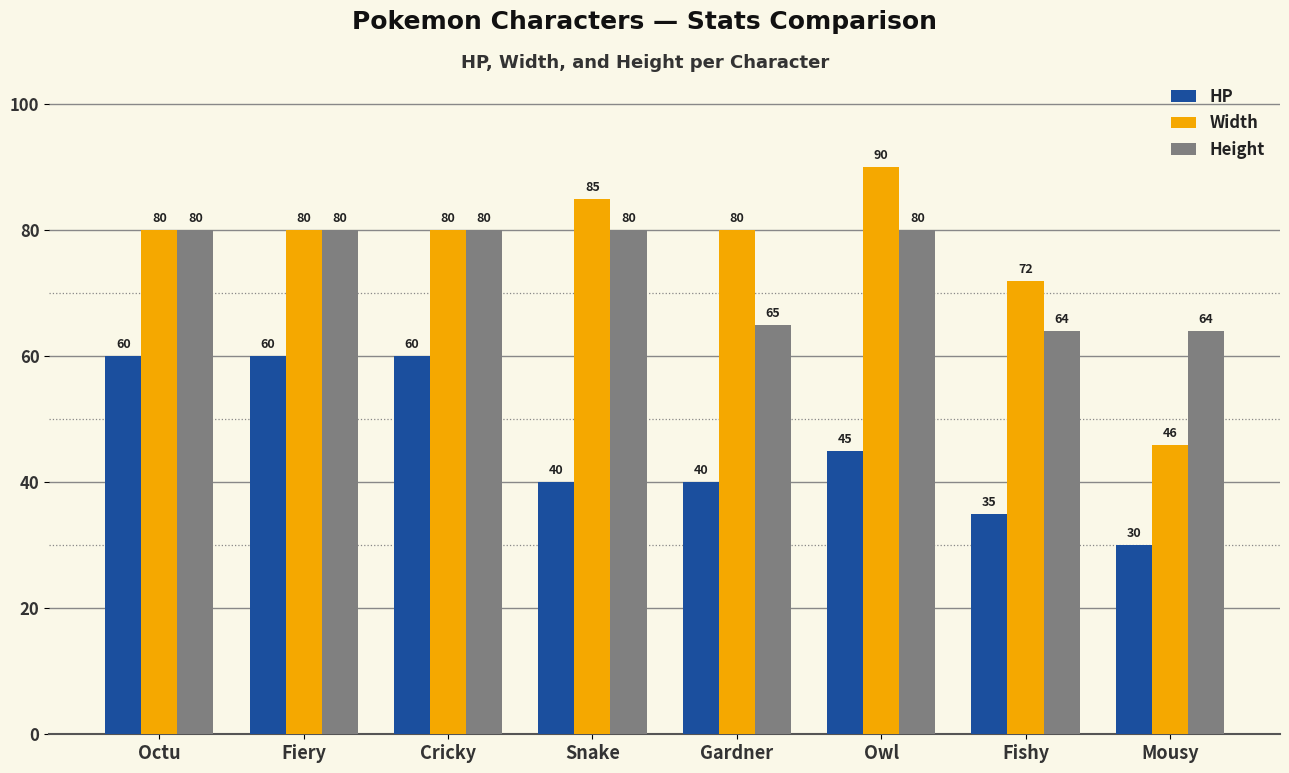

Which series has the largest range (max minus min)?

Width